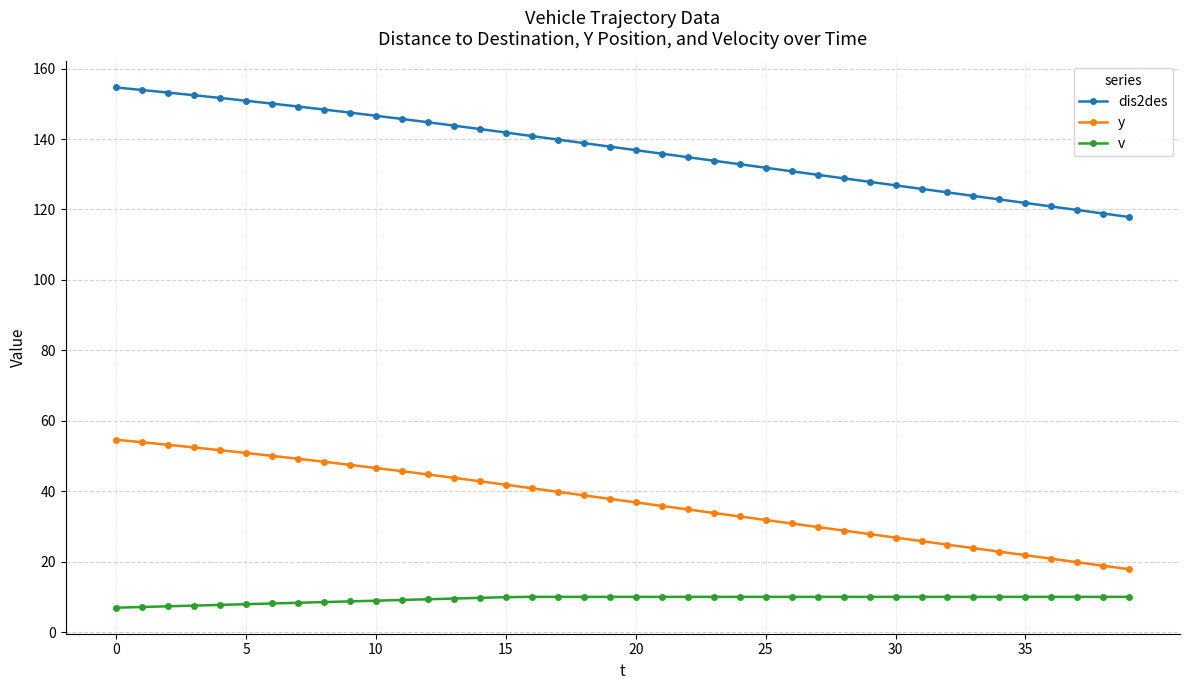

Rank the series by their maximum value, from lowest to highest.

v, y, dis2des